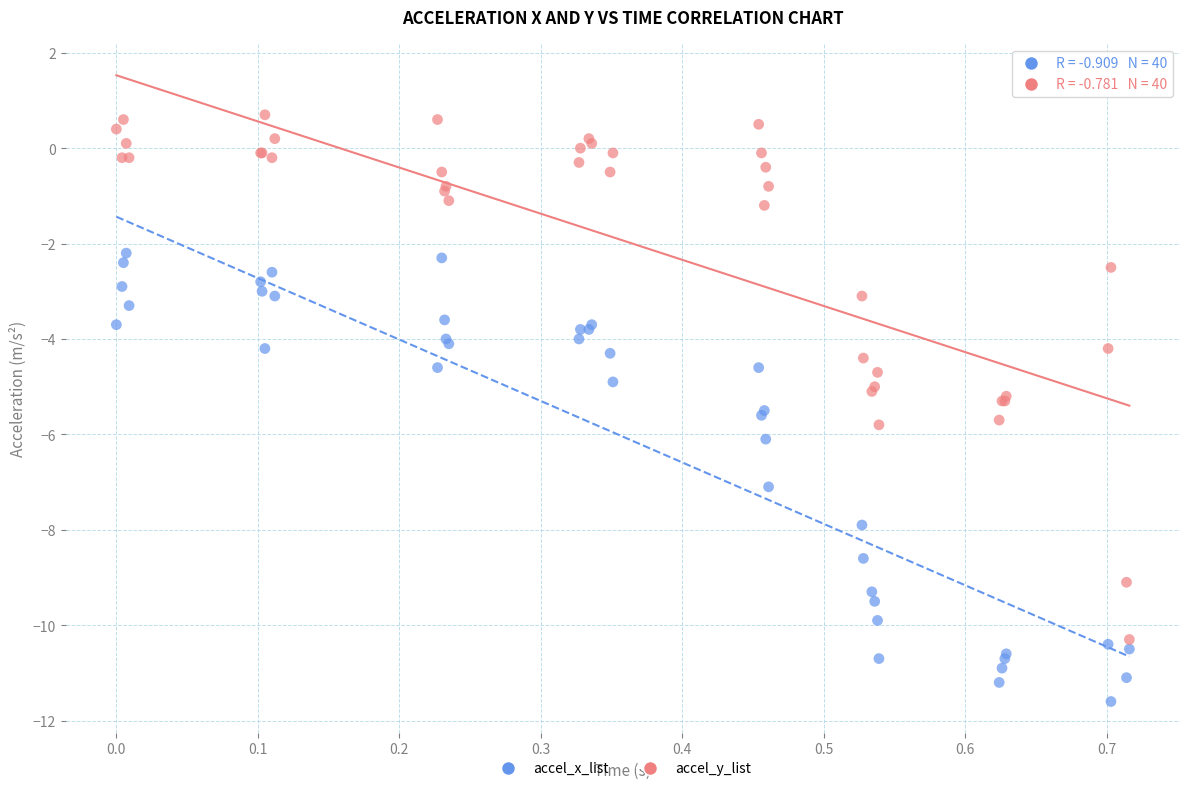

Which series has the widest spread of Y values?

accel_y_list